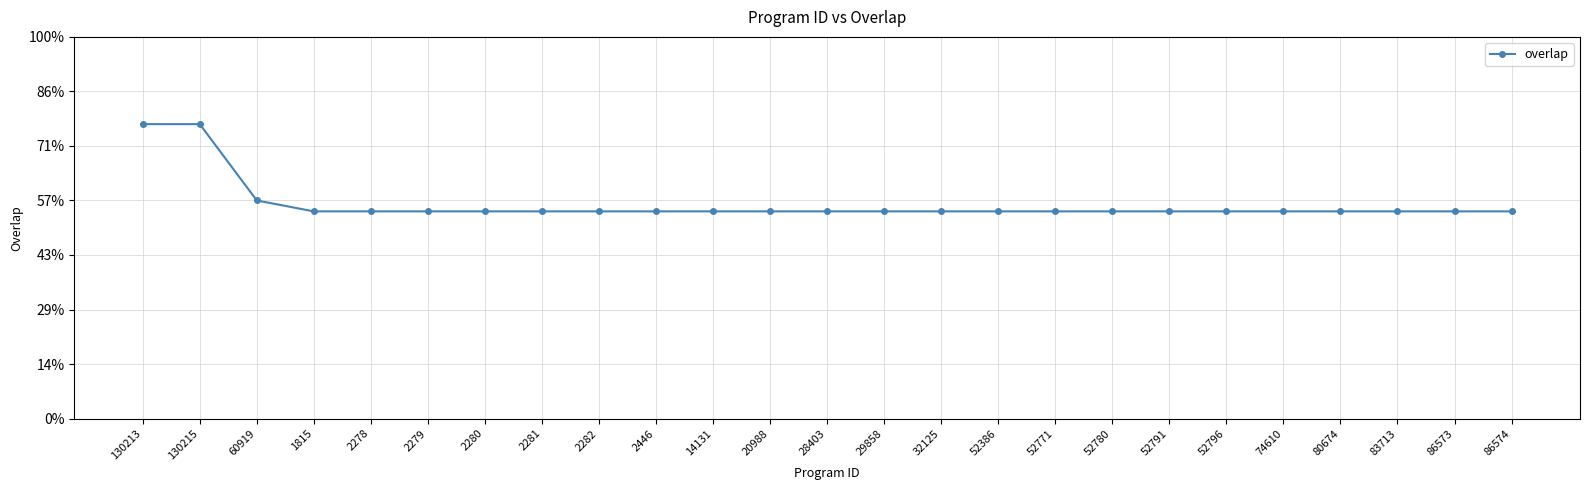

List the labels in order of value, largest first.

130213, 130215, 60919, 1815, 2278, 2279, 2280, 2281, 2282, 2446, 14131, 20988, 28403, 29858, 32125, 52386, 52771, 52780, 52791, 52796, 74610, 80674, 83713, 86573, 86574